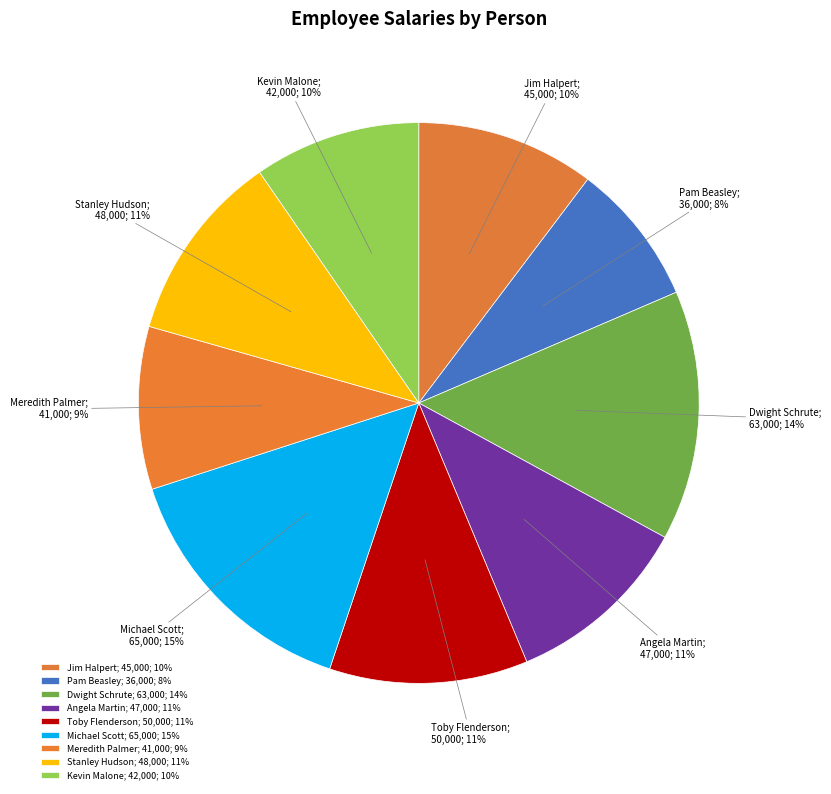

Is there a majority slice in this chart?

No